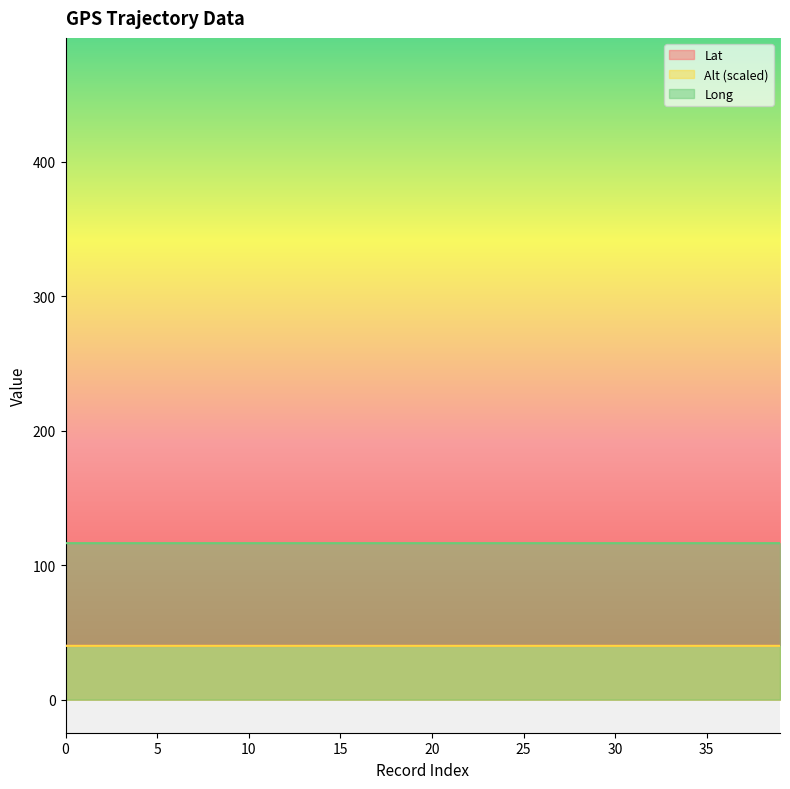

The Alt series shows 40.0 at 11. True or false?

True